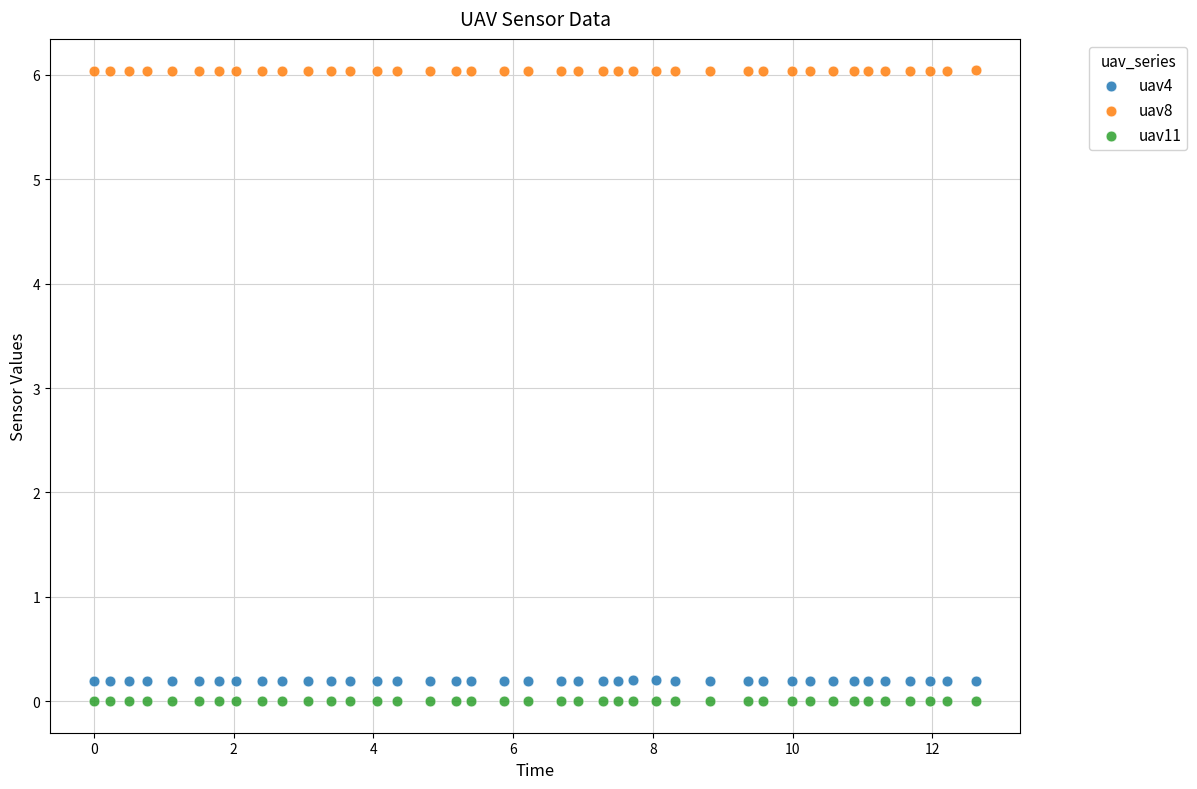

Which series contains the highest Y value?

uav8